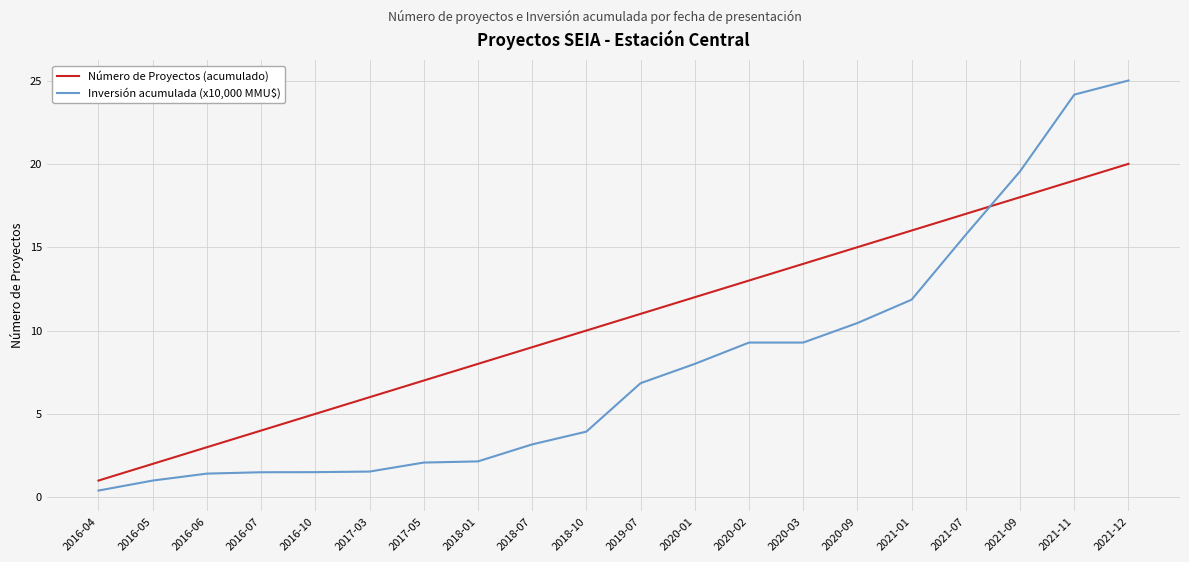

Where do Inversión acumulada (x10,000 MMU$) and Número de Proyectos (acumulado) first cross each other?

2021-07 and 2021-09